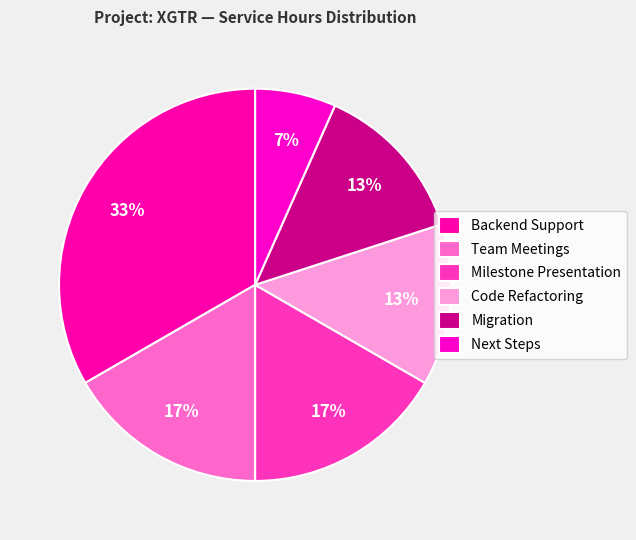

How many slices are in this pie chart?

6